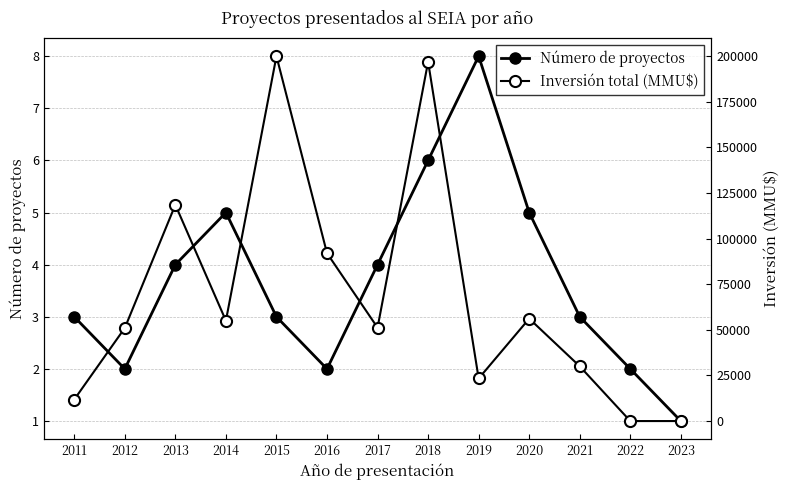

True or false: Número de proyectos has a value of 1 at 2016.

False